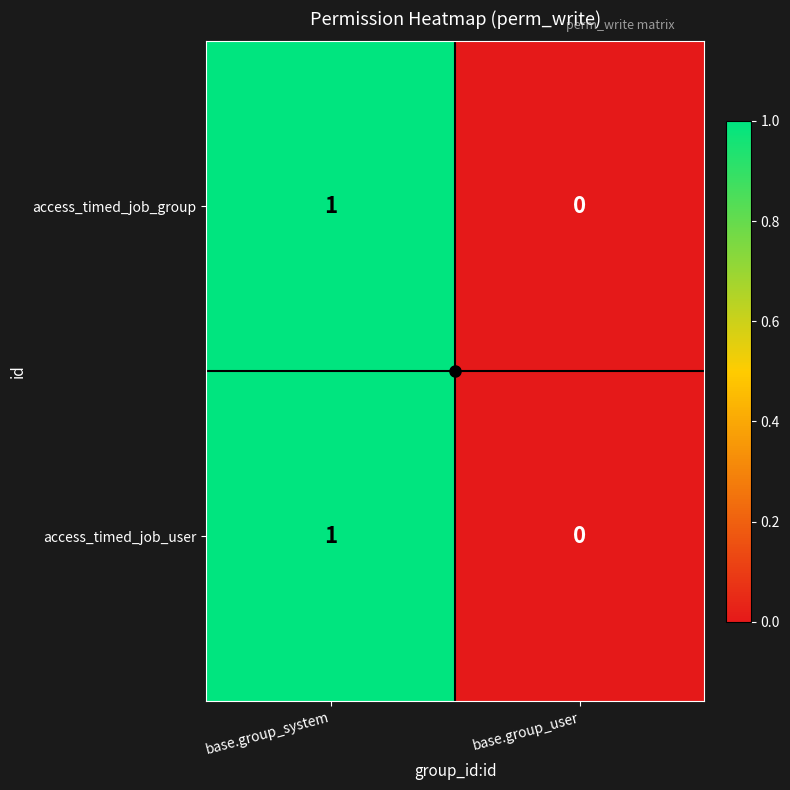

How many positive values does the access_timed_job_user series have?

1